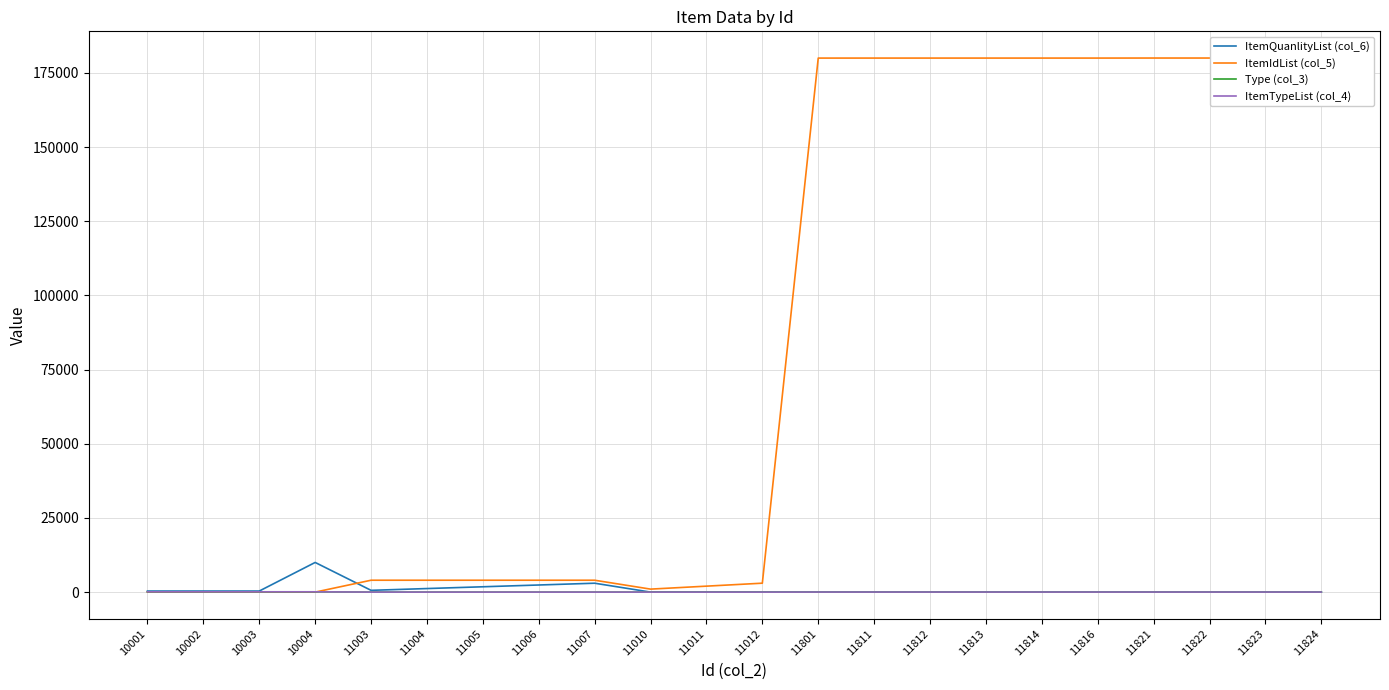

What is the approximate value of ItemIdList (col_5) at 11821?

180019